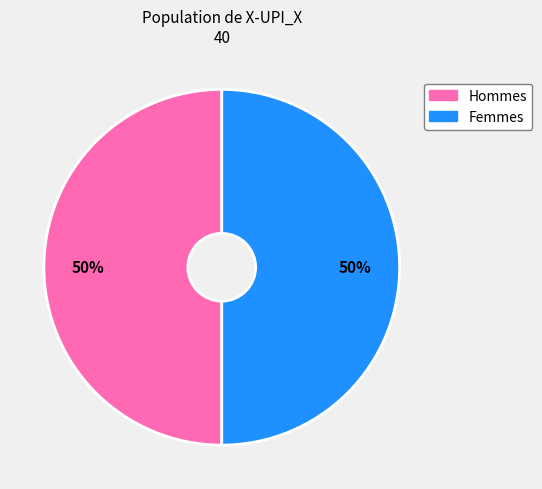

To the nearest percent, what is the average slice percentage?

50%